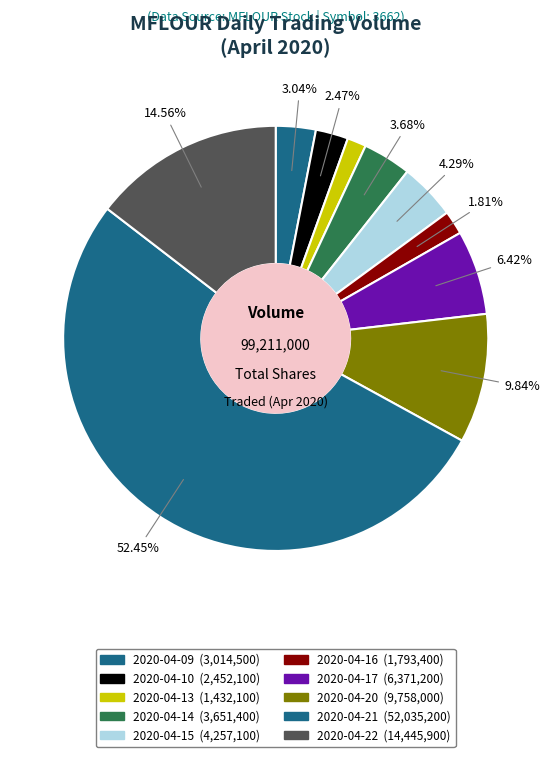

The 2020-04-17 slice represents 12% of the pie. True or false?

False